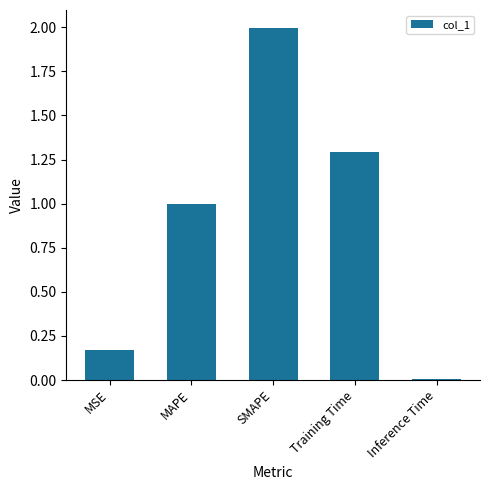

Count the number of data series in this chart.

1